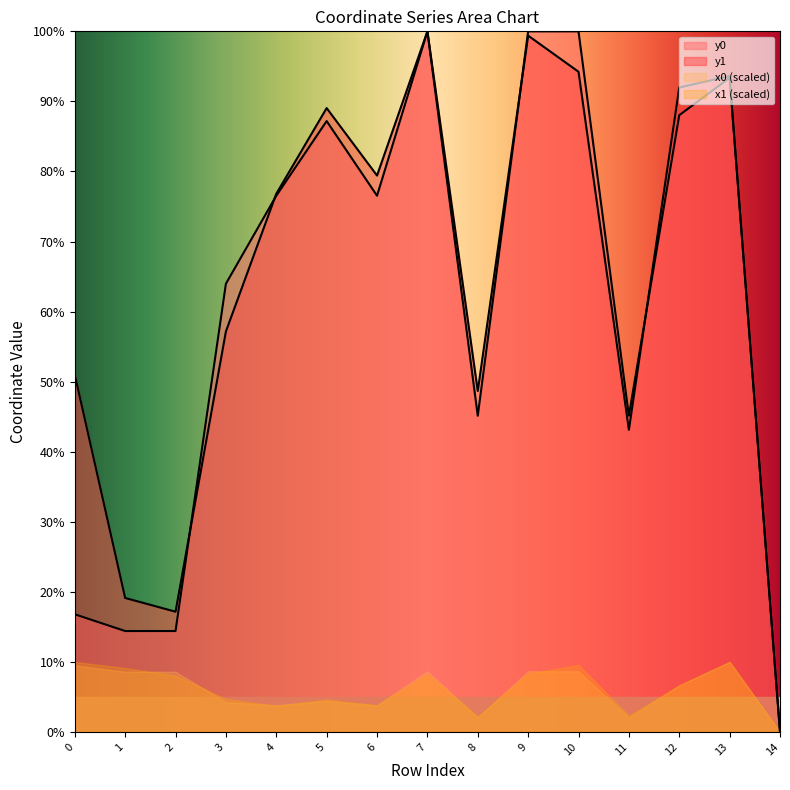

At which label does y0 first exceed 76?

4